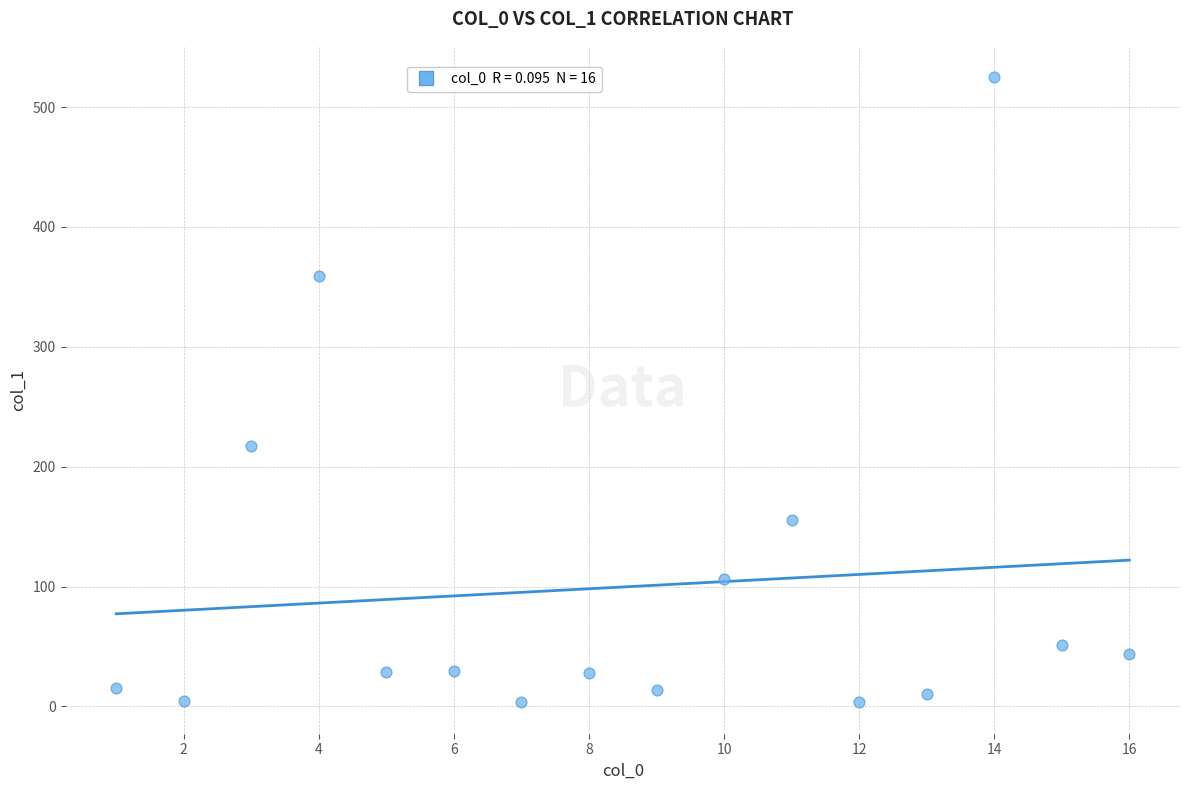

What is the range of Y values (max minus min)?

521.7